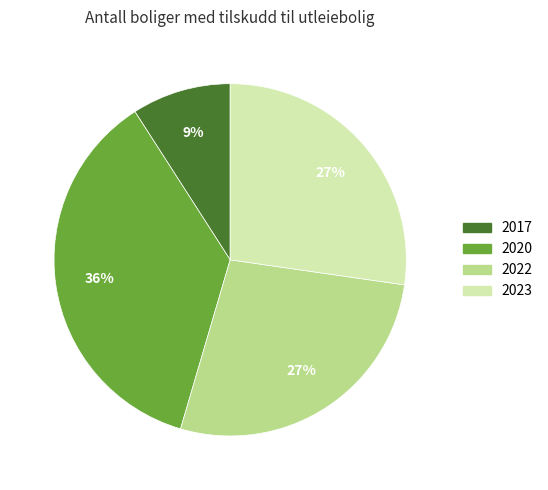

Is there a majority slice in this chart?

No